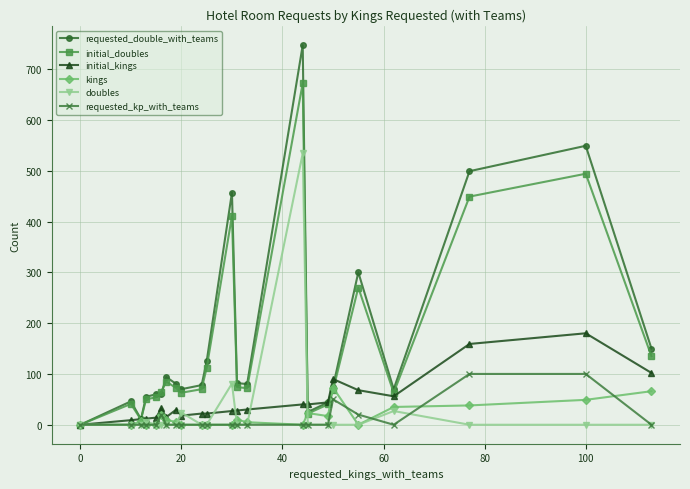

Which series has the widest spread of values?

requested_double_with_teams